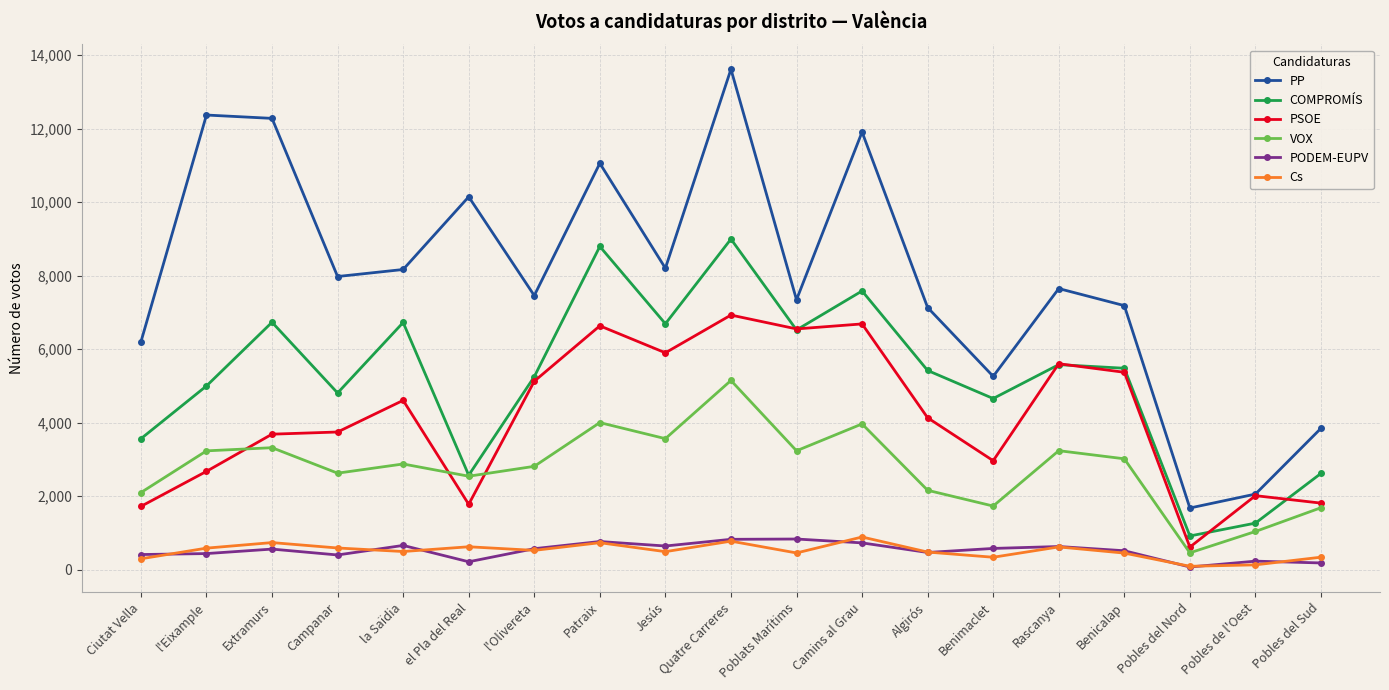

How many lines are shown in the chart?

6